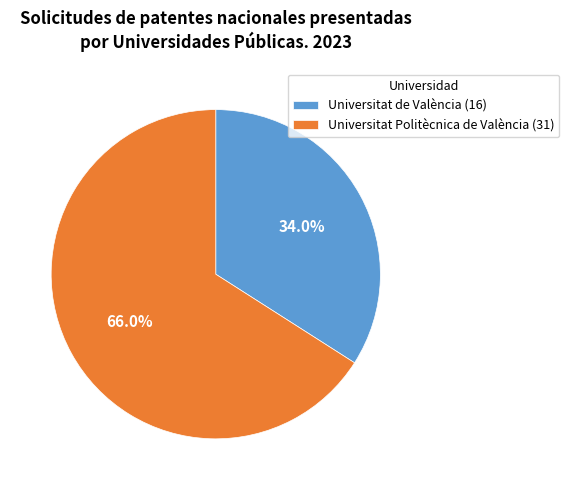

The Universitat de València slice represents 34% of the pie. True or false?

True